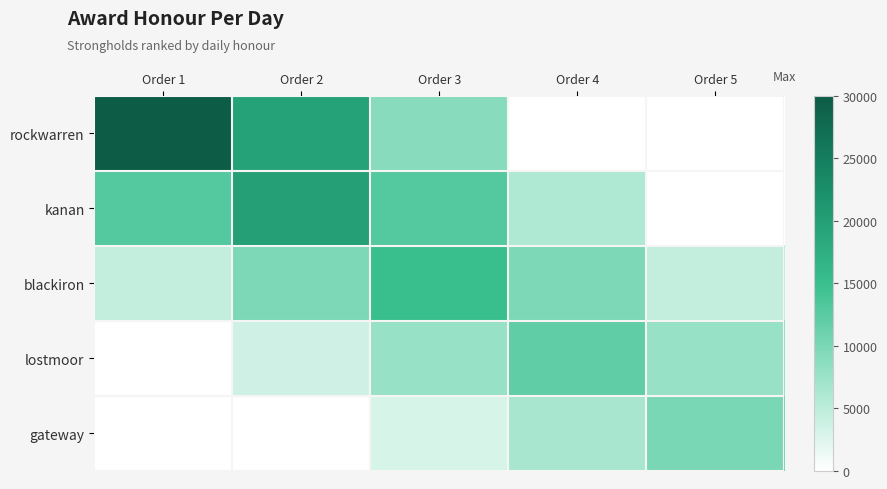

Reading left to right, what are all the values shown in this chart?

rockwarren: Order 1=30000.0	Order 2=19500.0	Order 3=9000.0	Order 4=0.0	Order 5=0.0
kanan: Order 1=13000.0	Order 2=20000.0	Order 3=13000.0	Order 4=6000.0	Order 5=0.0
blackiron: Order 1=4500.0	Order 2=9750.0	Order 3=15000.0	Order 4=9750.0	Order 5=4500.0
lostmoor: Order 1=0.0	Order 2=3600.0	Order 3=7800.0	Order 4=12000.0	Order 5=7800.0
gateway: Order 1=0.0	Order 2=0.0	Order 3=3000.0	Order 4=6500.0	Order 5=10000.0